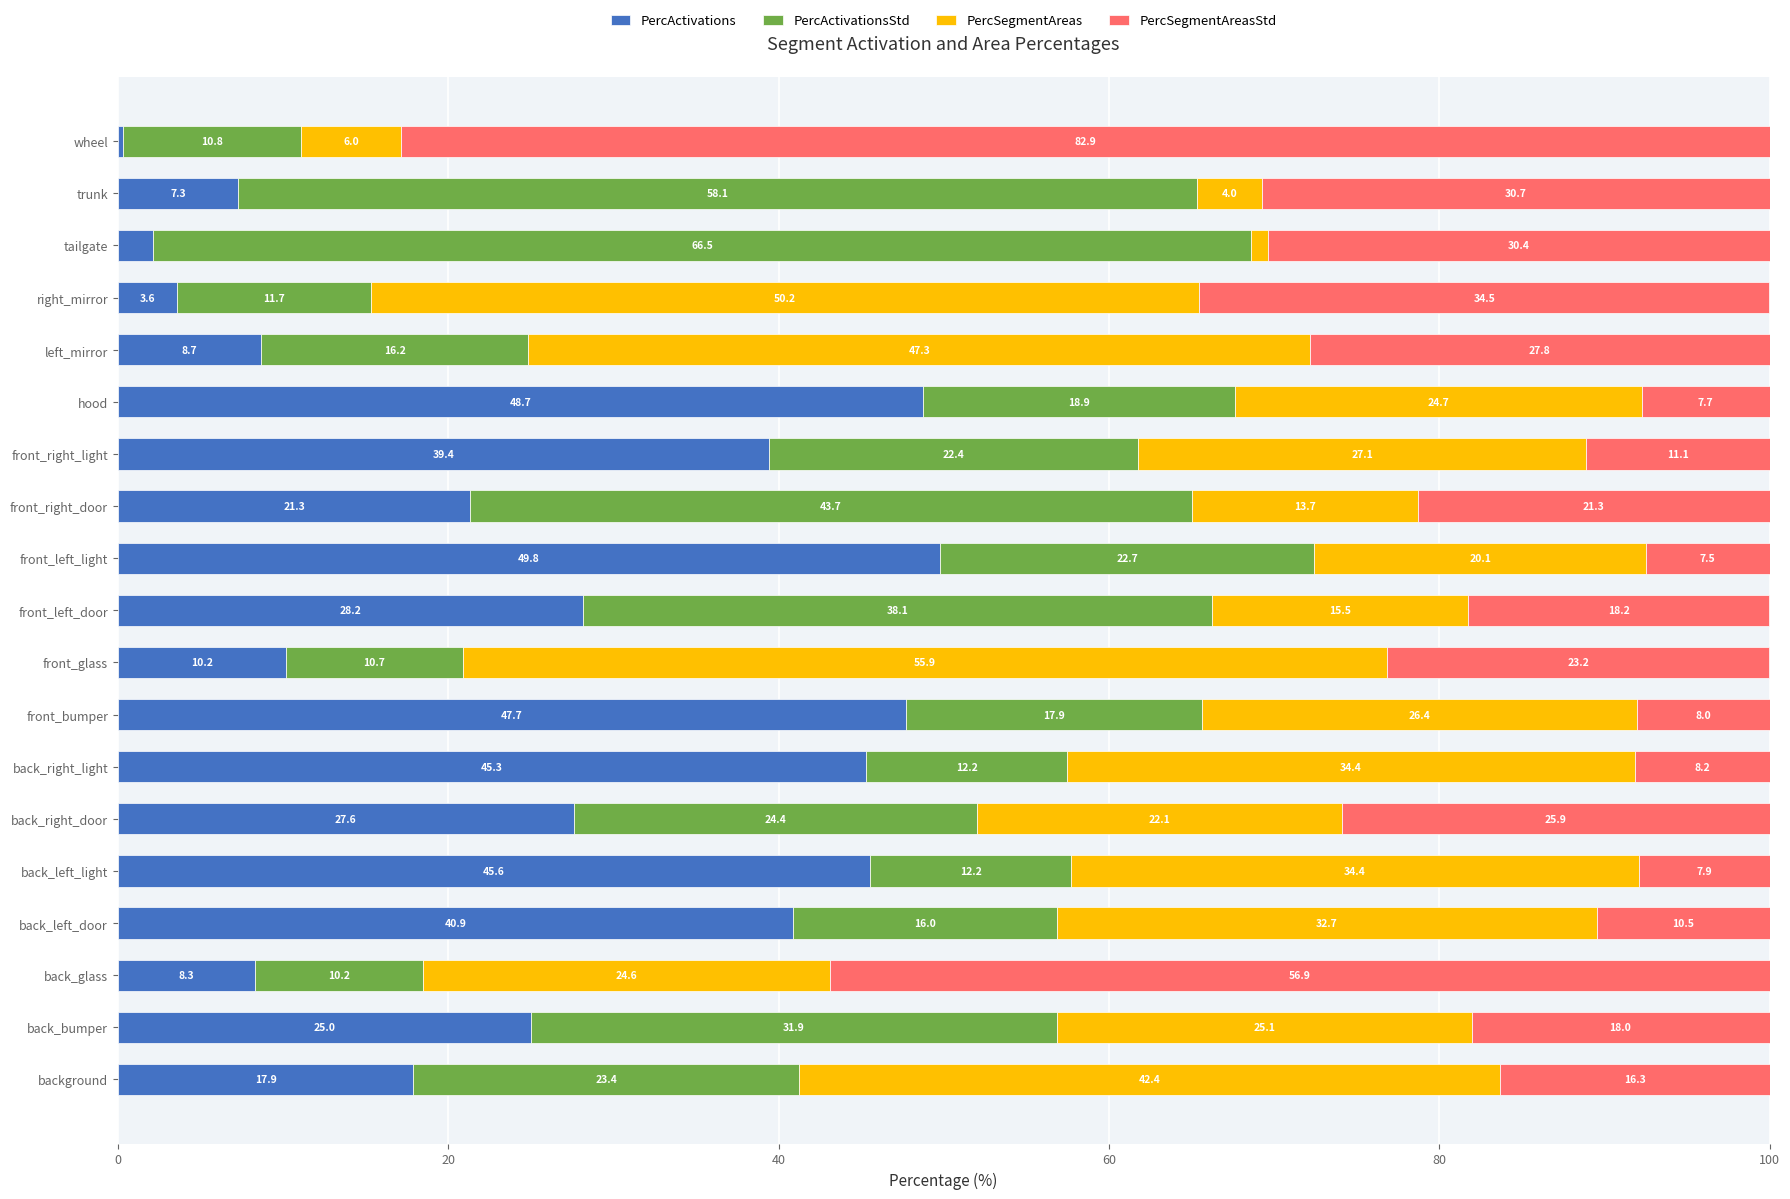

What is the sum of the PercActivations values at back_right_door and right_mirror?

31.2